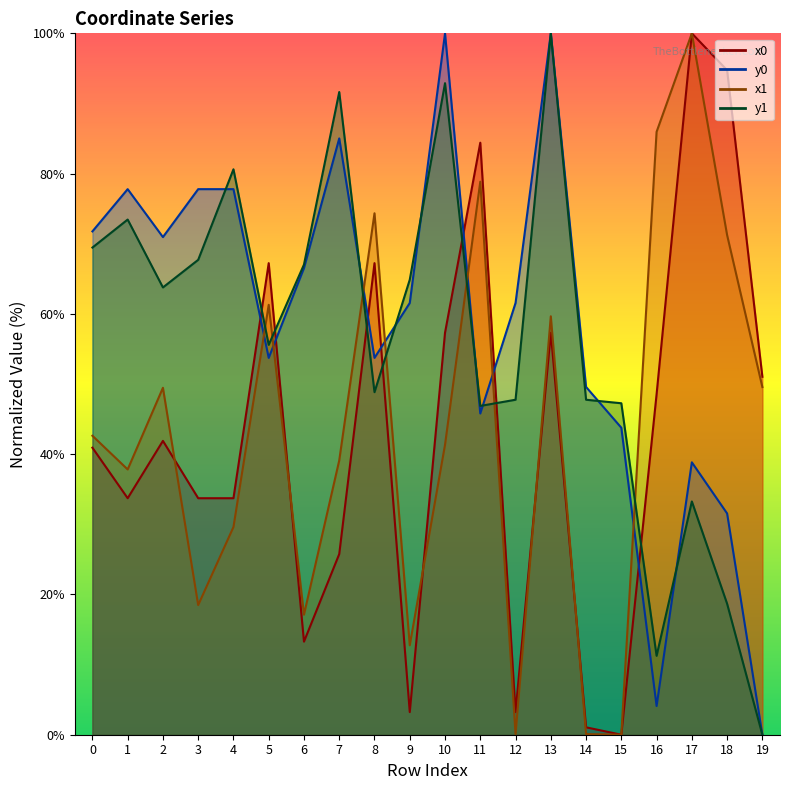

List the labels in order of y1 value, largest first.

13, 10, 7, 4, 1, 0, 3, 6, 9, 2, 5, 8, 12, 14, 15, 11, 17, 18, 16, 19